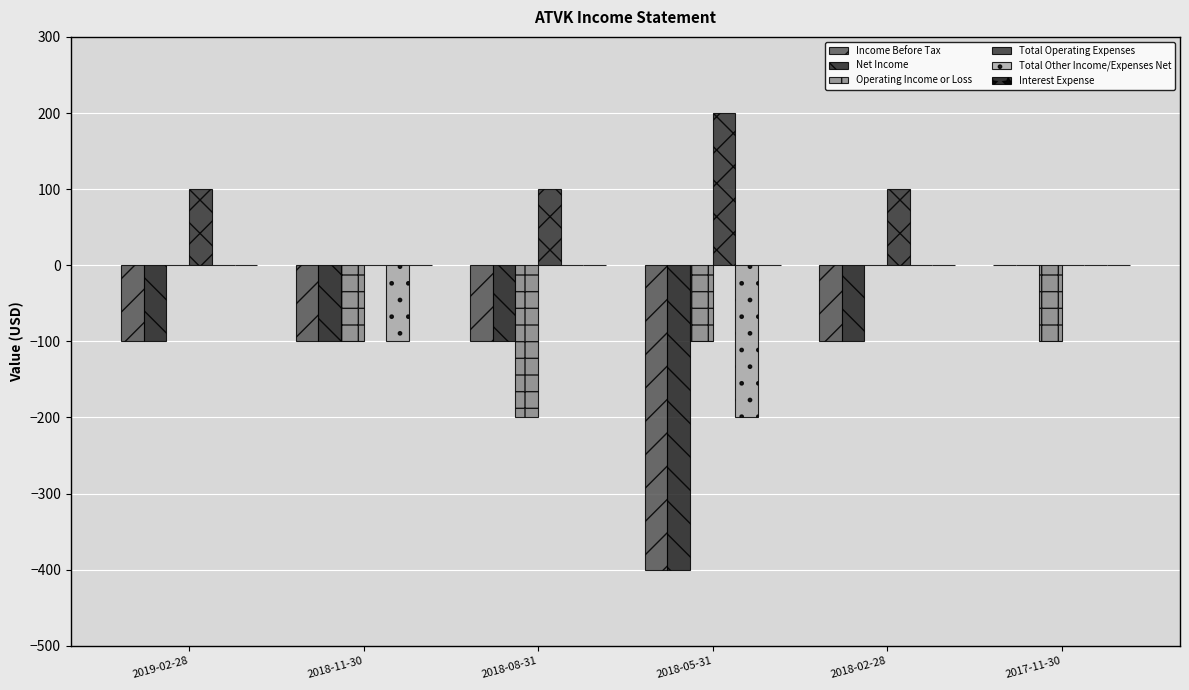

Count the number of data series in this chart.

5